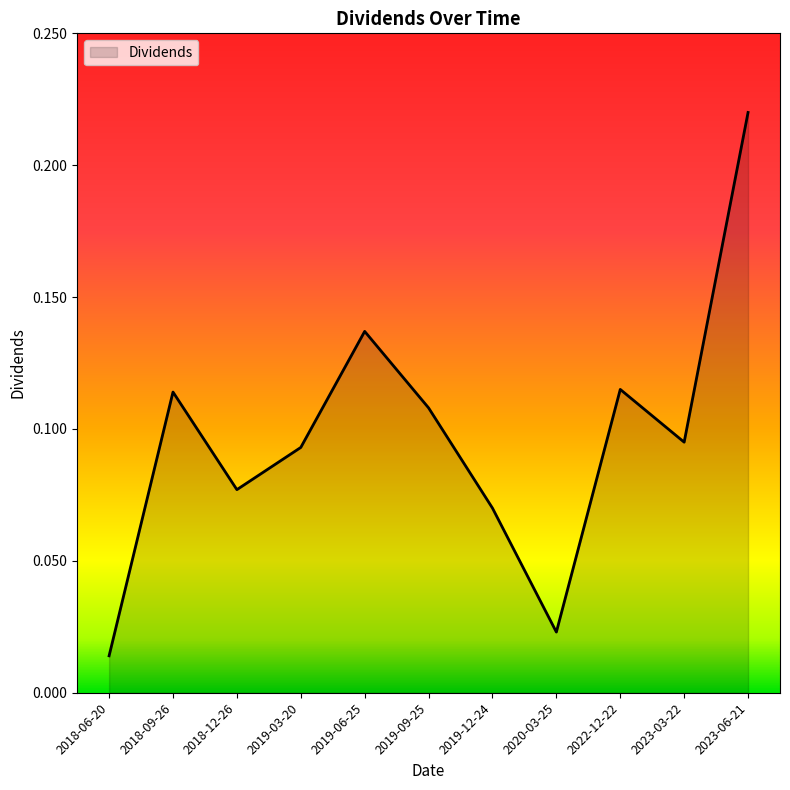

What position from the left is 2023-03-22?

10